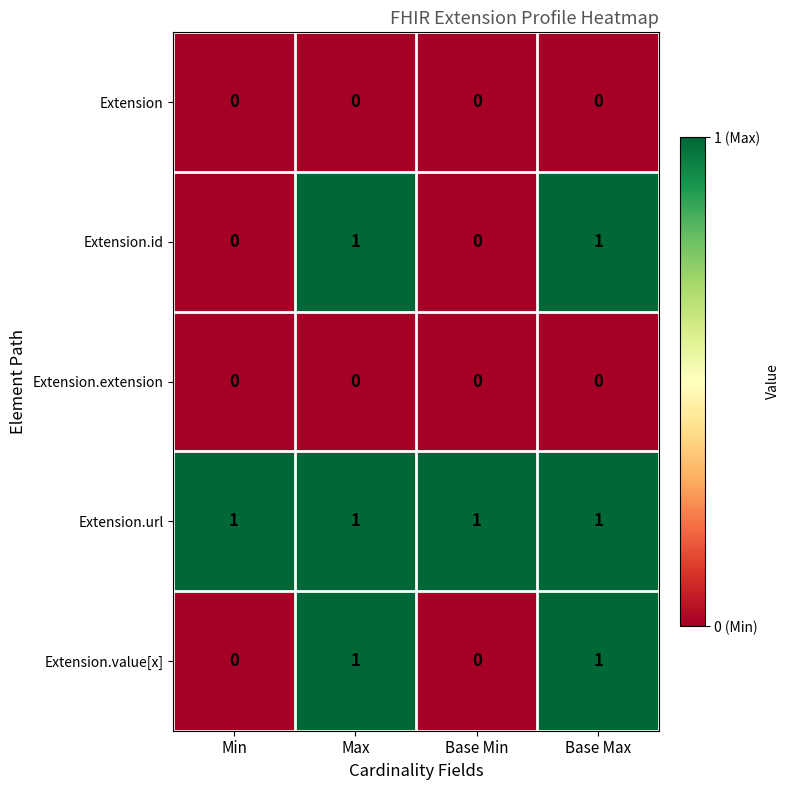

Is the value of Extension.url at Base Min greater than the value of Extension.value[x] at Base Min?

Yes